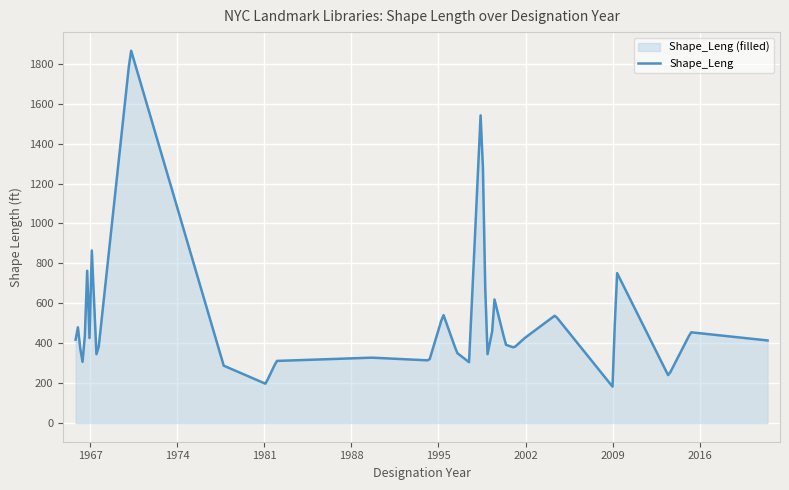

What is the value of the 19th point from the left?

571.8